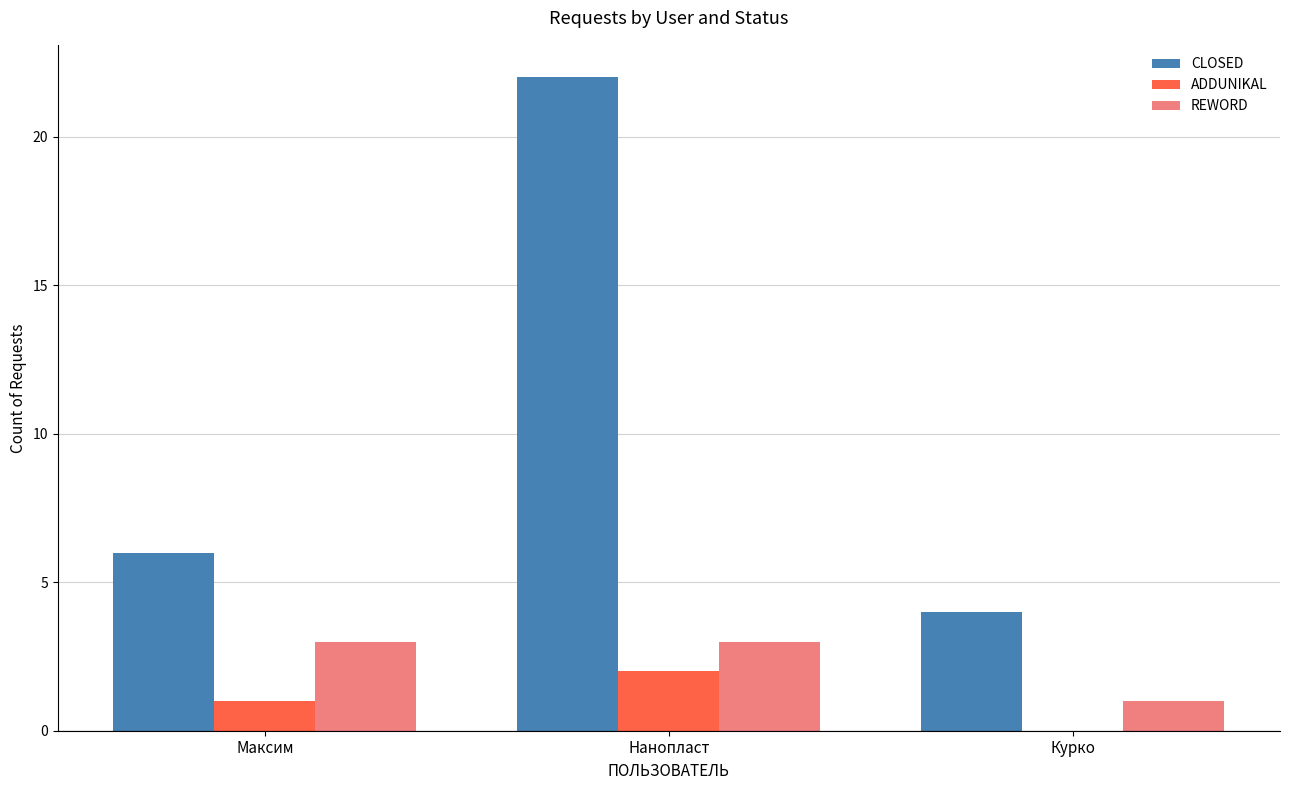

How many ADDUNIKAL values are between 0 and 2?

3